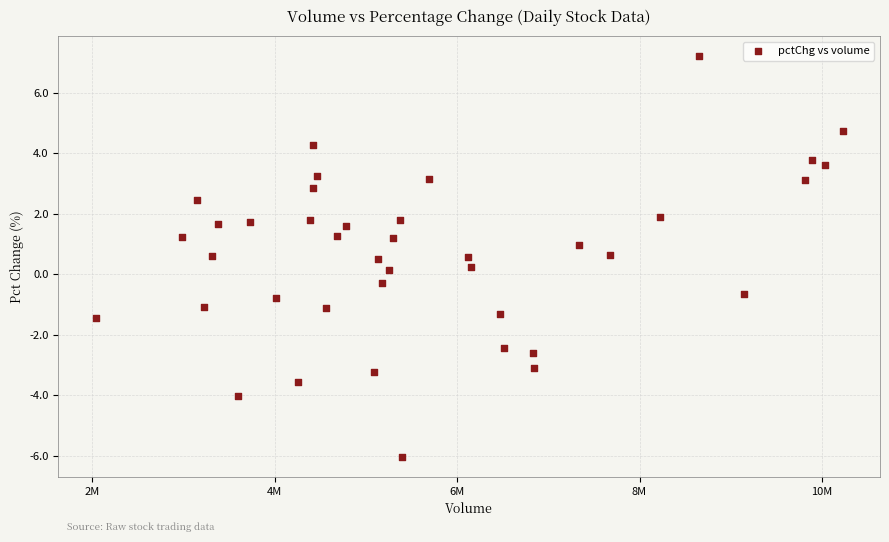

What is the range of X values (max minus min)?

8188691.0